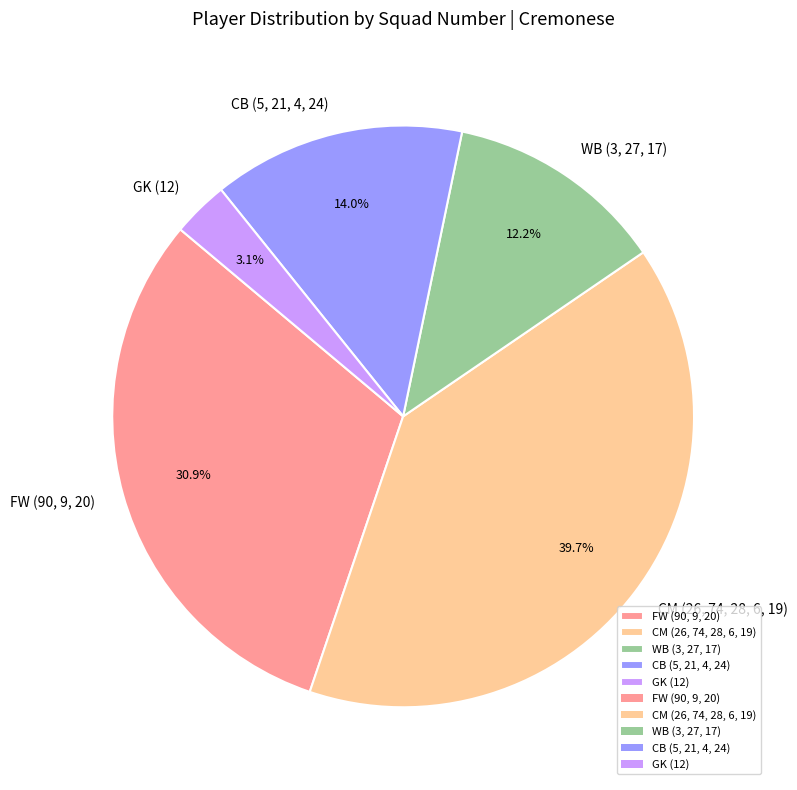

Is the sum of CM (26, 74, 28, 6, 19) and GK (12) greater than half?

No